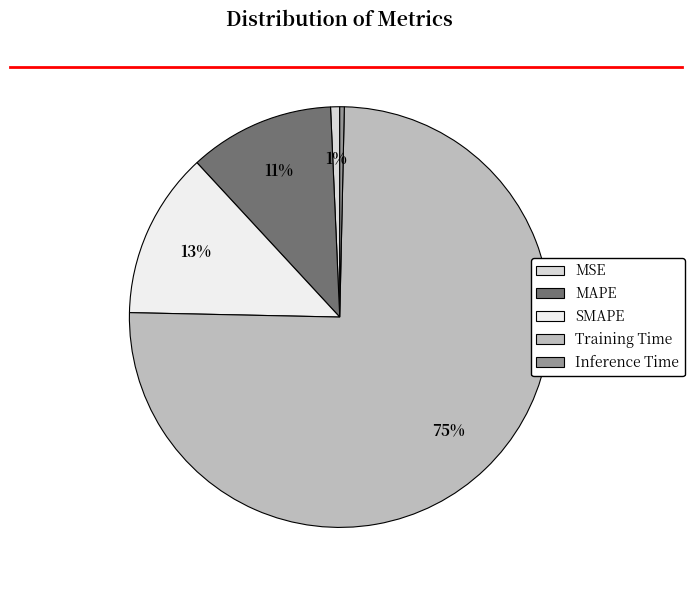

Count the number of slices in the pie.

5